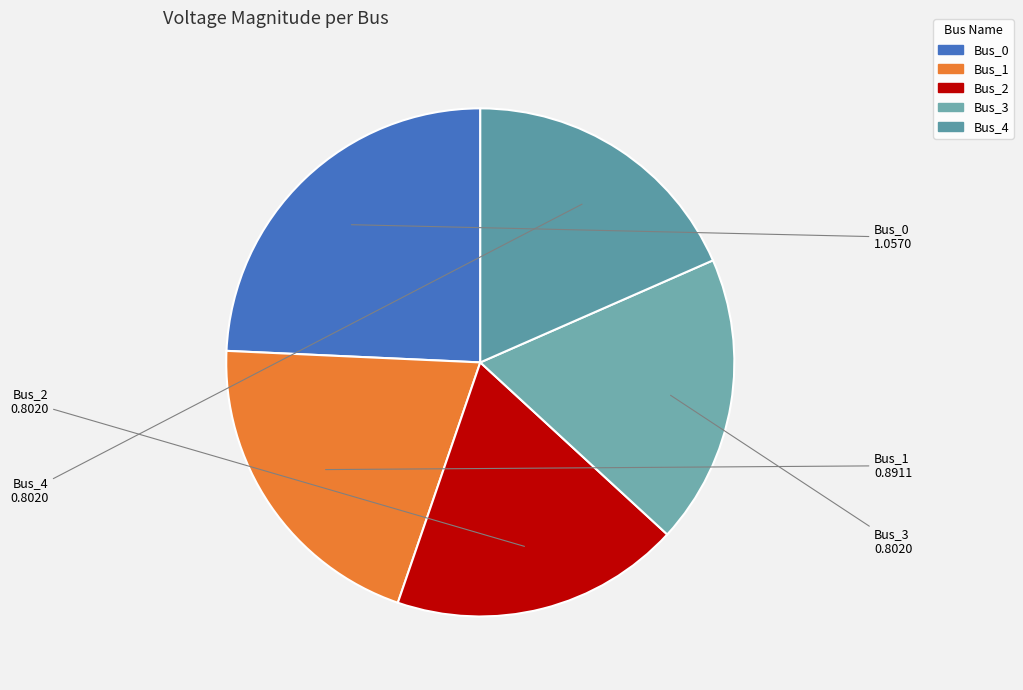

Is the sum of Bus_4 and Bus_1 greater than half?

No